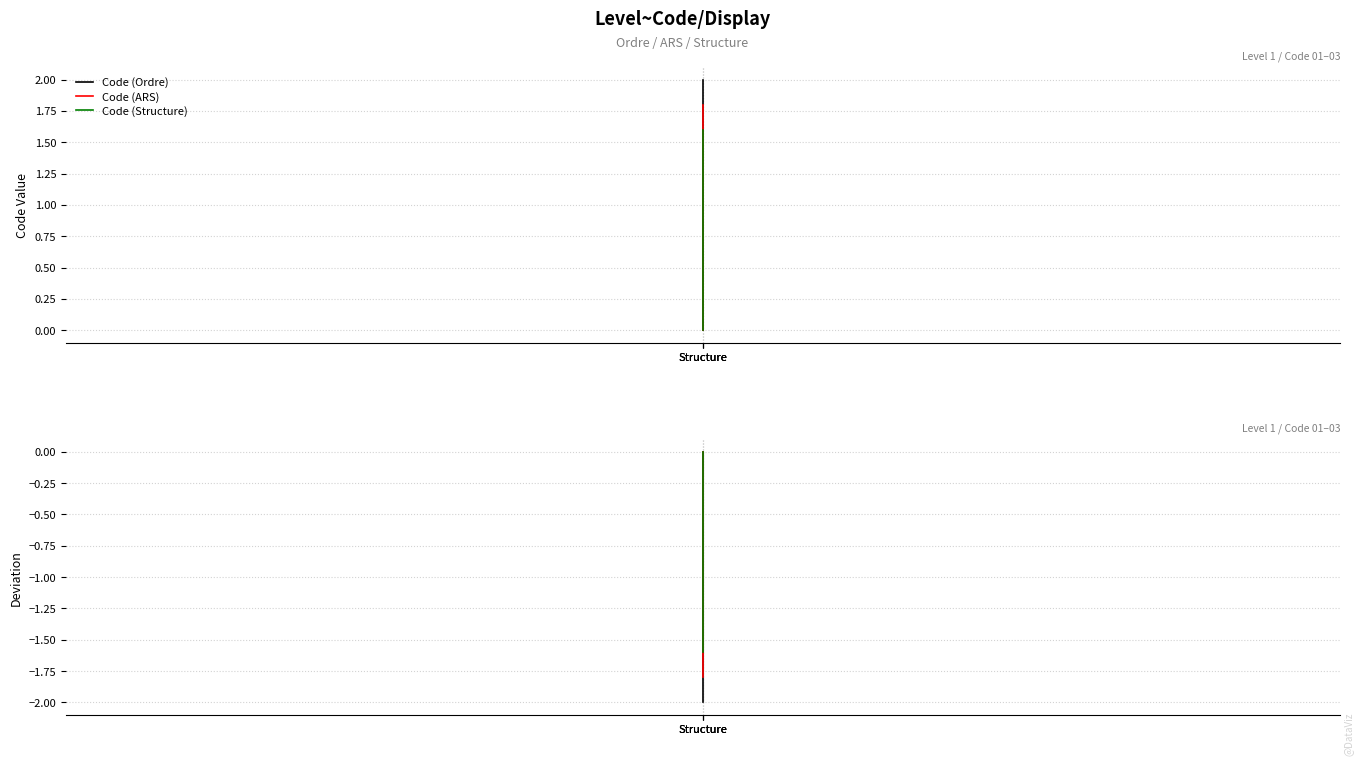

Is it true that Code (ARS) equals -1.0 at Structure?

False